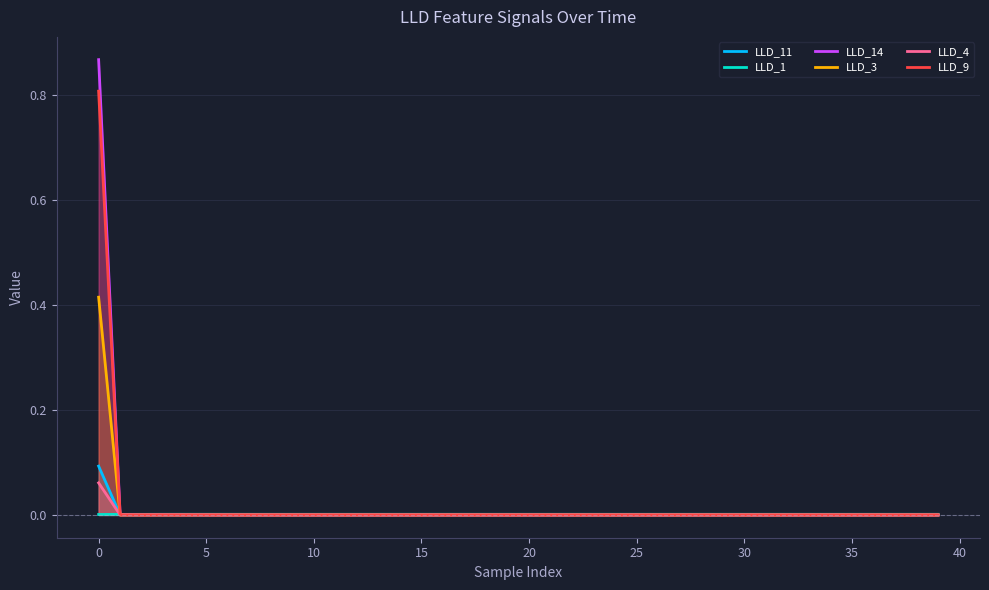

Which series changed the most between 11 and 25?

LLD_14